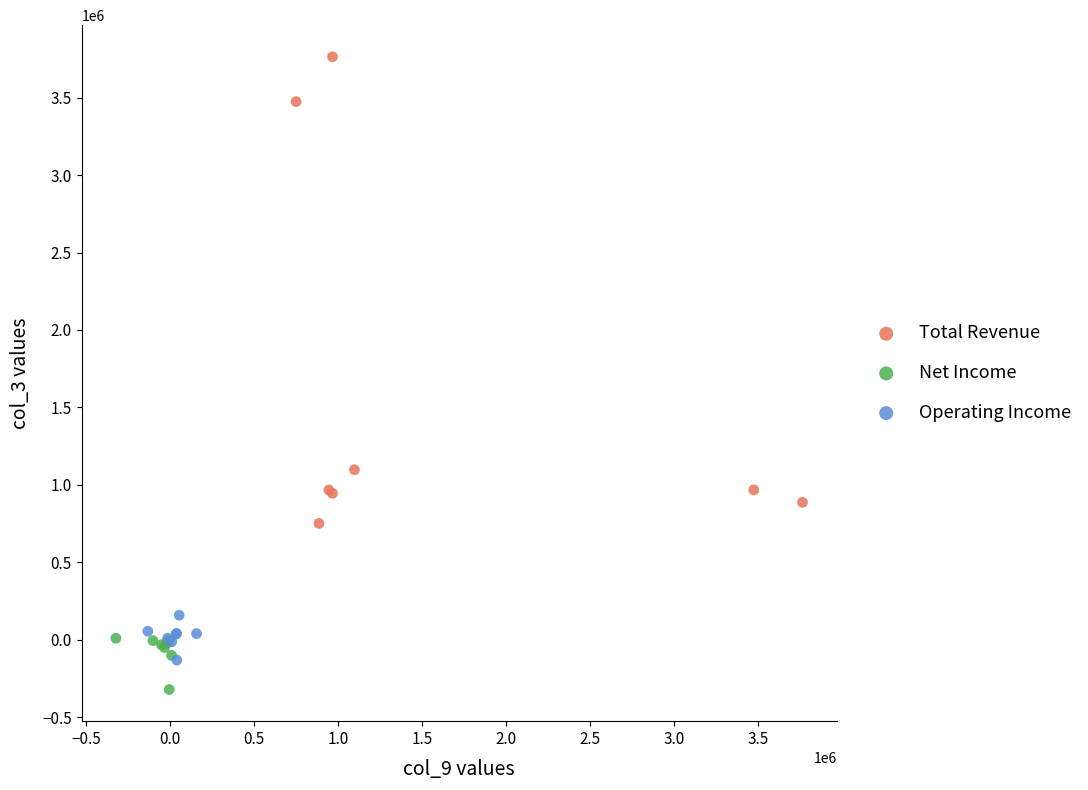

Which series reaches the maximum Y coordinate?

Total Revenue